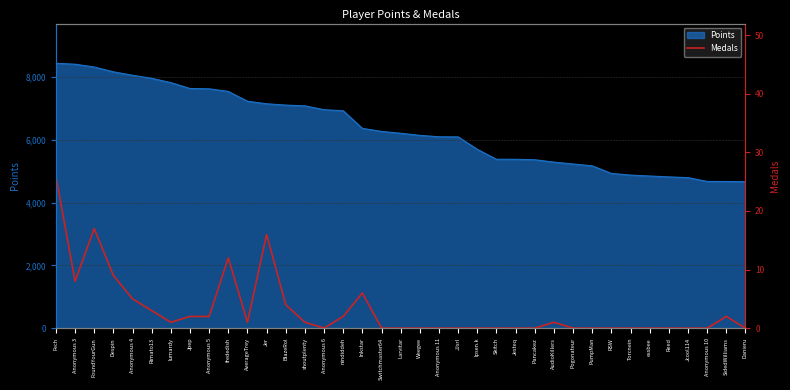

At which label is Points closest to 6558?

Inkstar